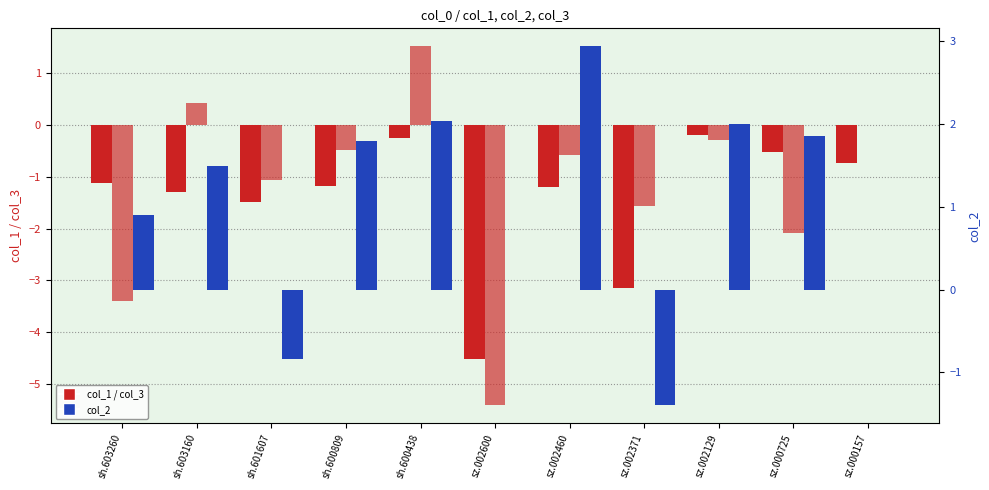

Reading left to right, what are all the values shown in this chart?

col_1: -1.1	-1.3	-1.5	-1.2	-0.2	-4.5	-1.2	-3.2	-0.2	-0.5	-0.7
col_3: -3.4	0.4	-1.1	-0.5	1.5	-5.4	-0.6	-1.6	-0.3	-2.1	0.0
col_2: 0.9	1.5	-0.8	1.8	2.0	0.0	2.9	-1.4	2.0	1.9	0.0